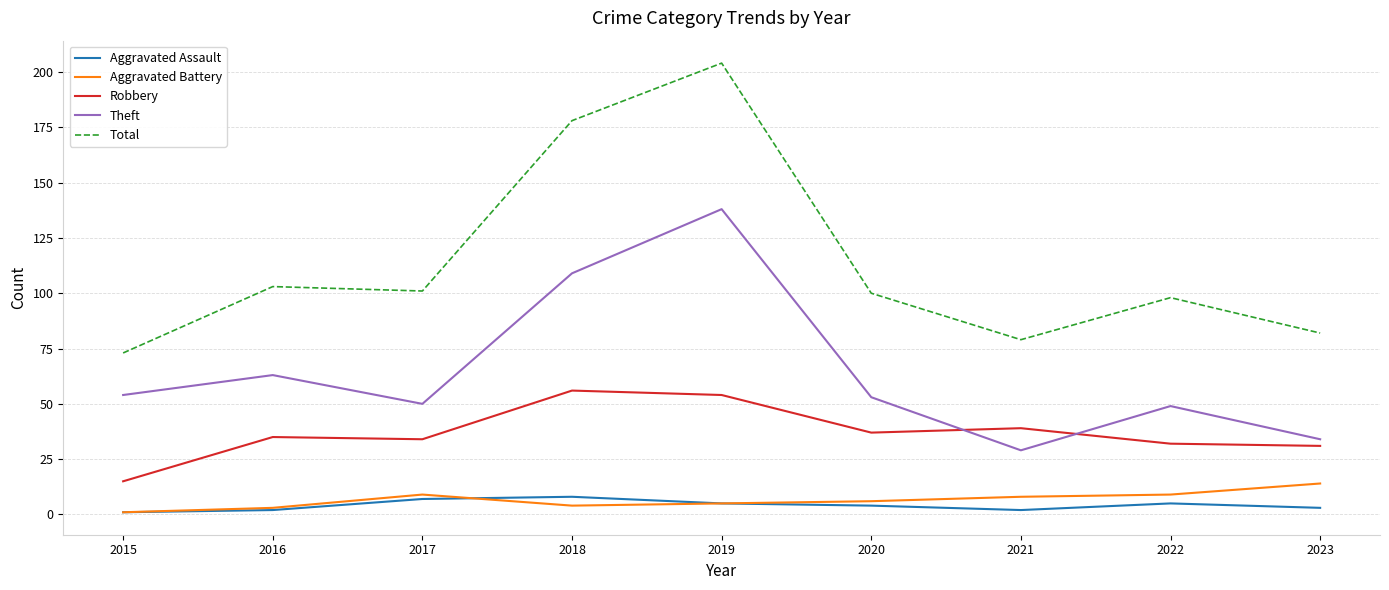

Is the value of Theft at 2021 greater than the value of Robbery at 2015?

Yes